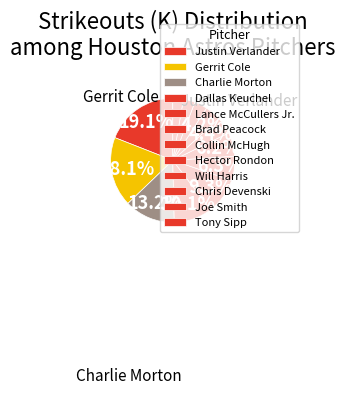

What is the smallest slice in the pie chart?

Tony Sipp